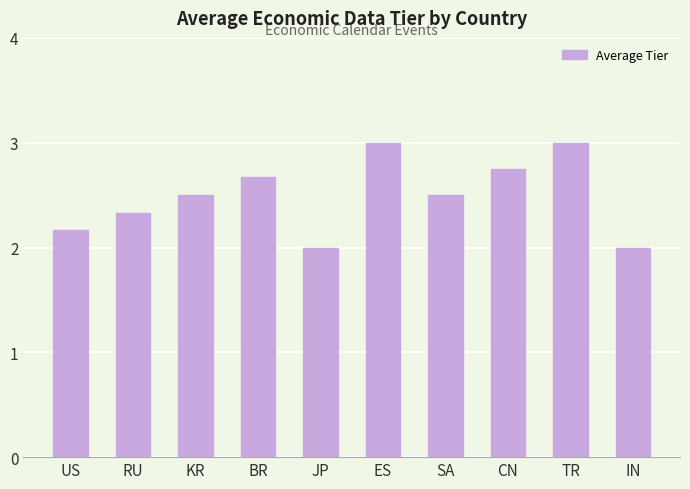

What is the label of the 5th bar from the left?

JP